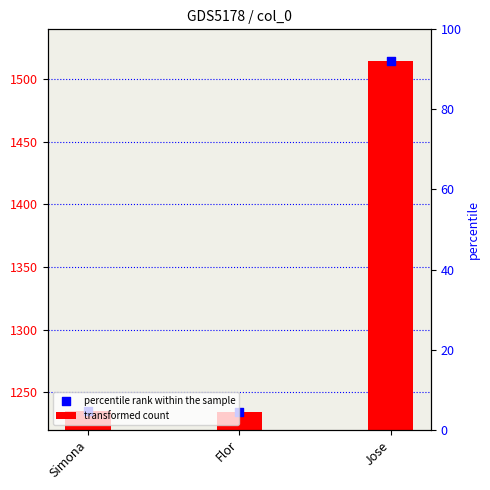

Which series reaches the maximum Y coordinate?

transformed count